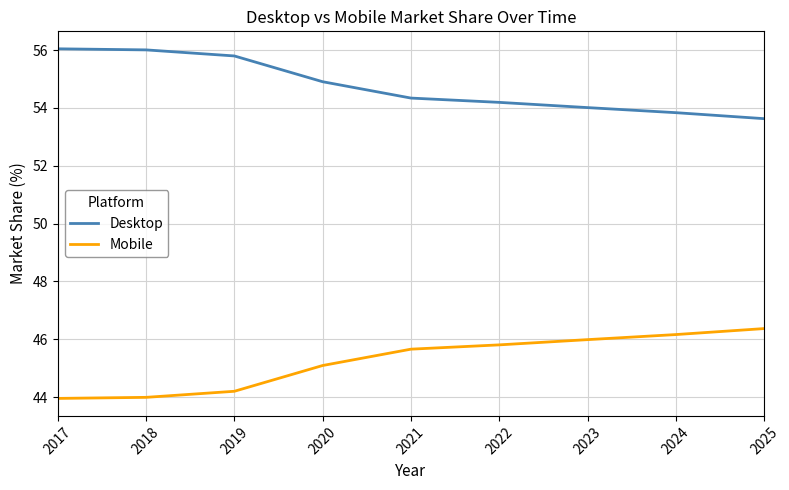

What is the difference between the highest and lowest values at 2022?

8.4